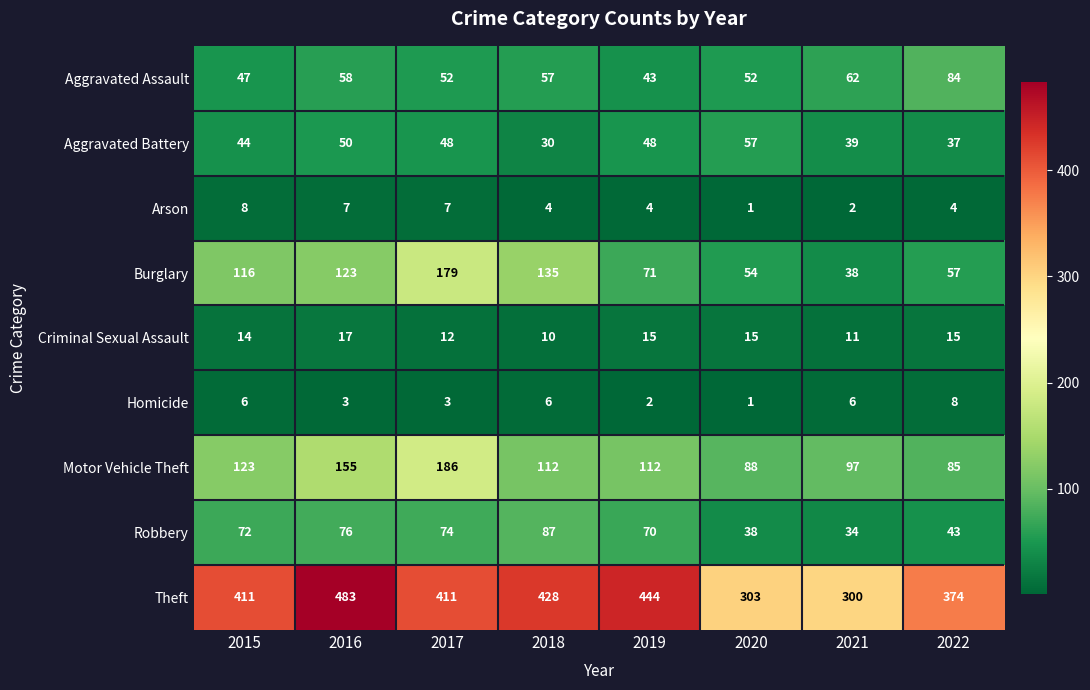

What is the approximate value of Theft at 2015, to the nearest 5?

410